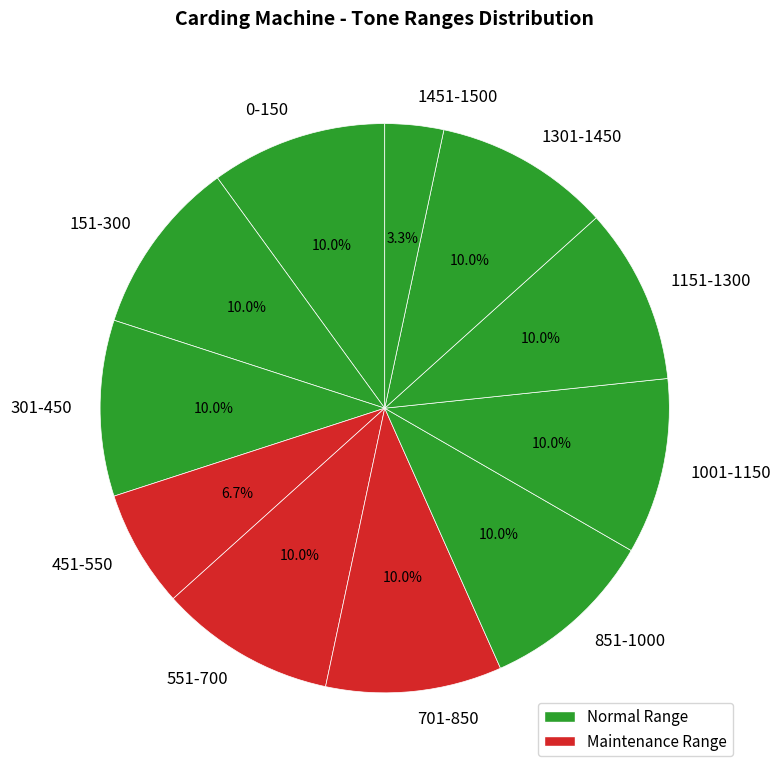

What percentage is the 451-550 slice, to the nearest percent?

7%